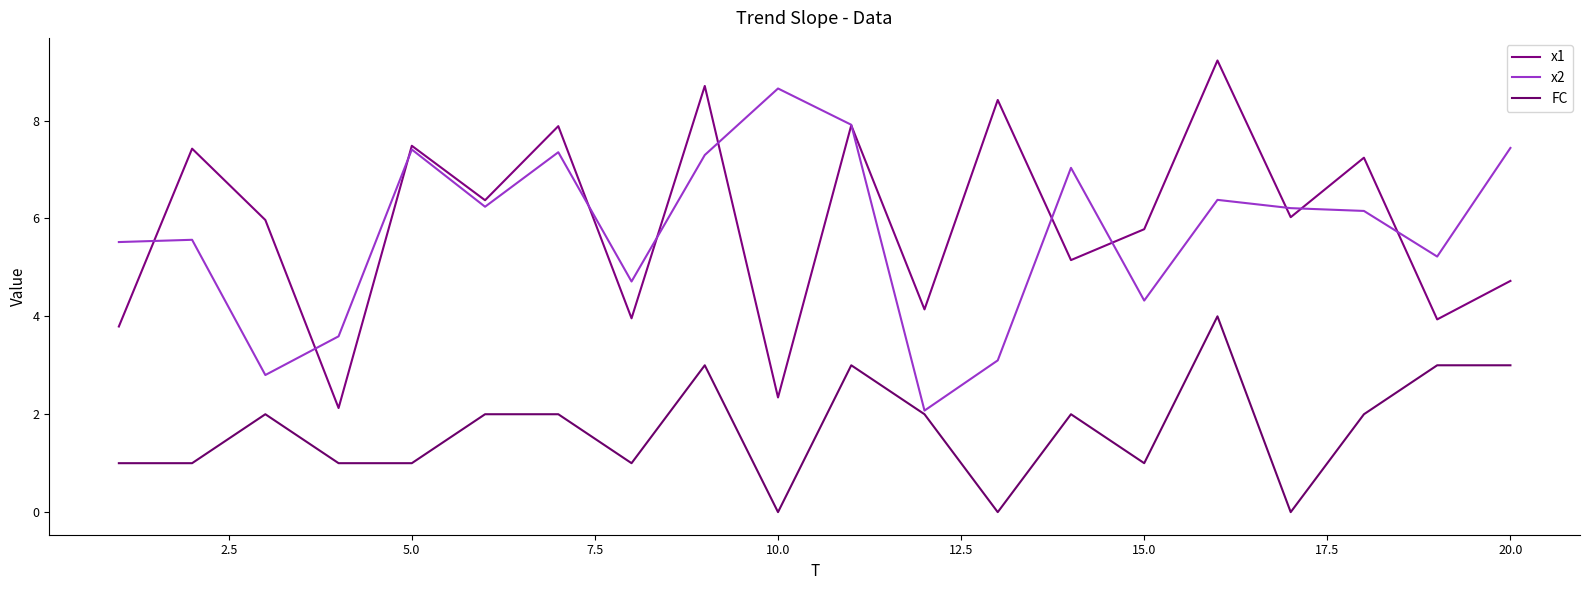

Which series has the widest spread of values?

x1